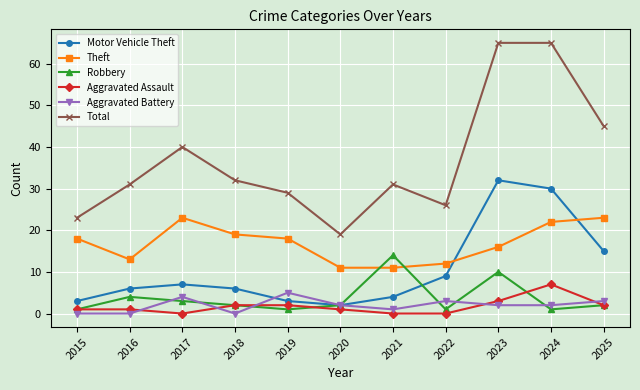

What are all the series names shown in the legend?

Motor Vehicle Theft, Theft, Robbery, Aggravated Assault, Aggravated Battery, Total